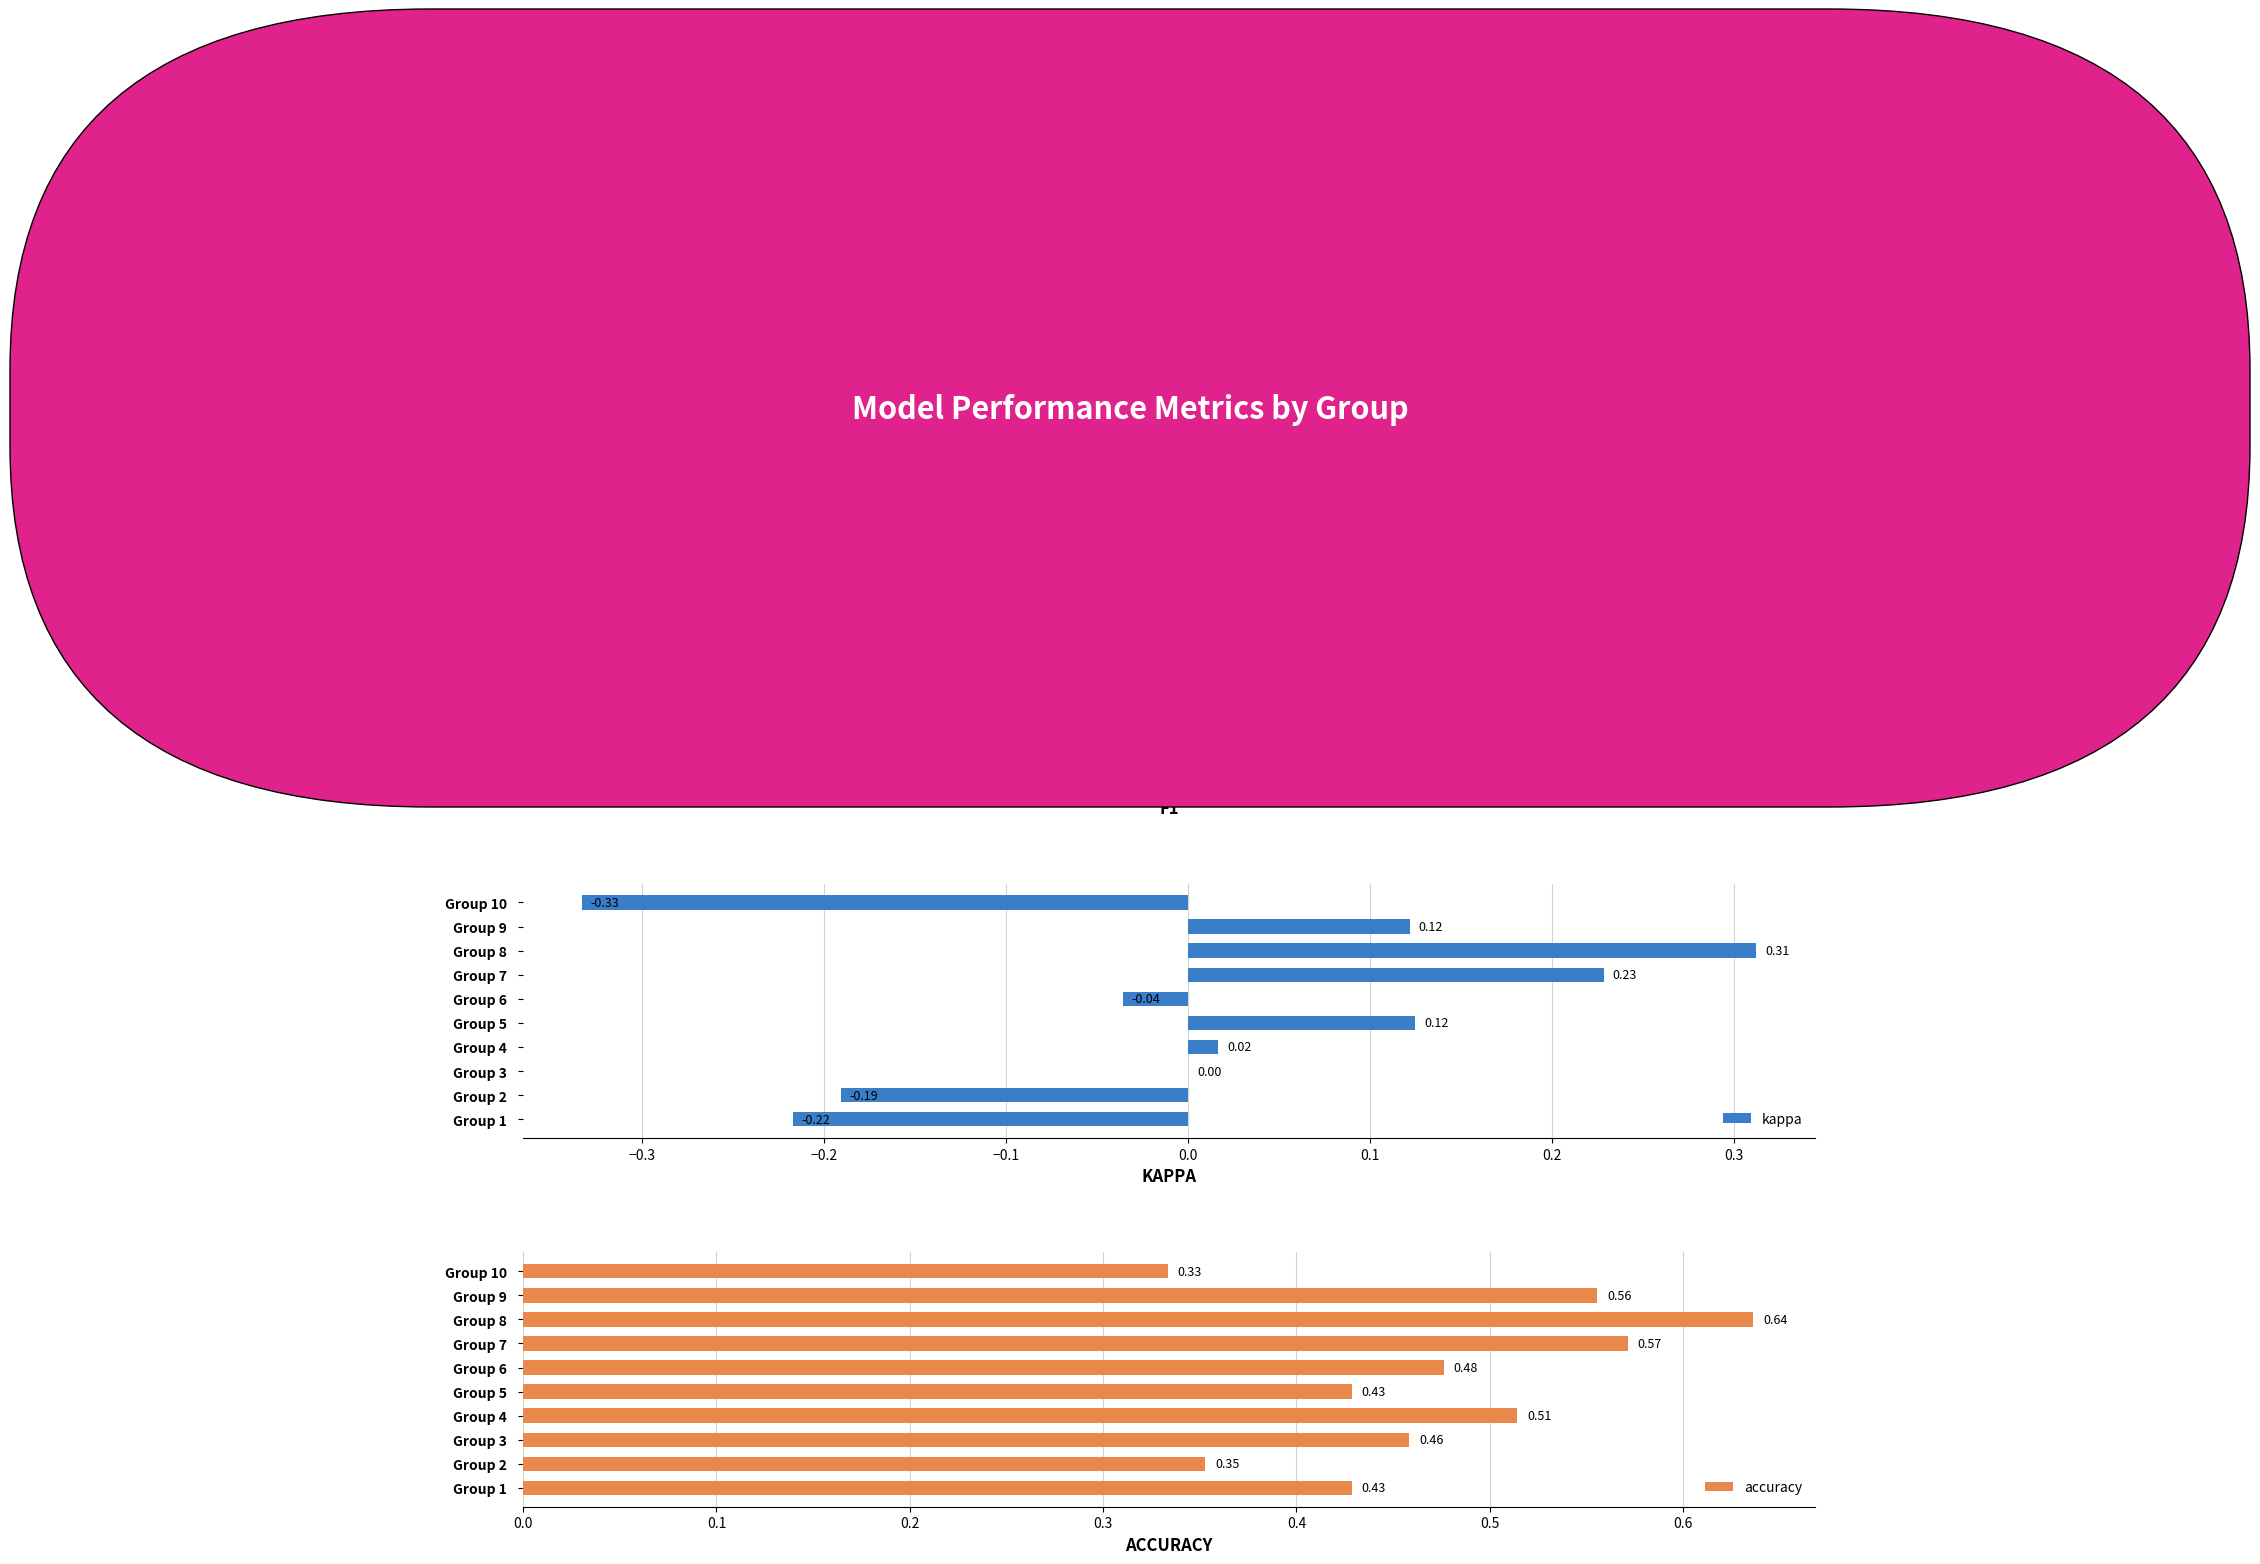

What are all the series names shown in the legend?

f1, kappa, accuracy